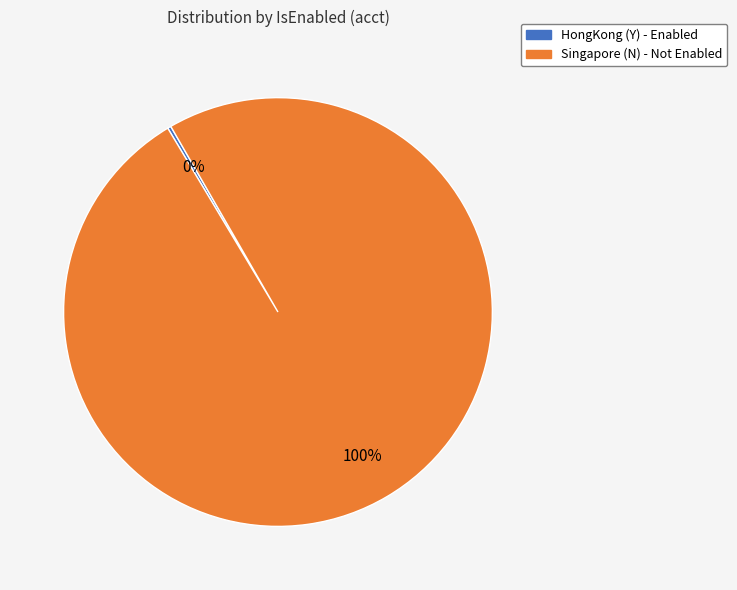

To the nearest percent, what is the average slice percentage?

50%